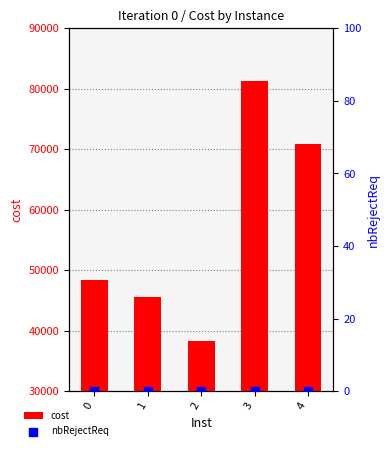

Which series contains the lowest Y value?

nbRejectReq